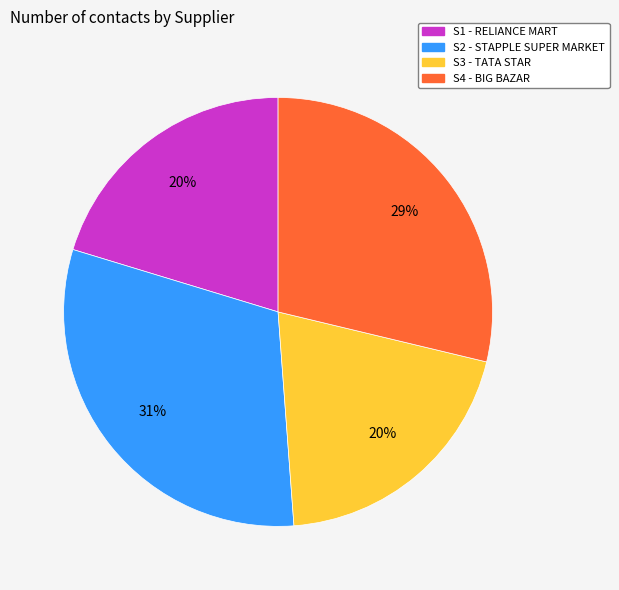

Count the number of slices in the pie.

4